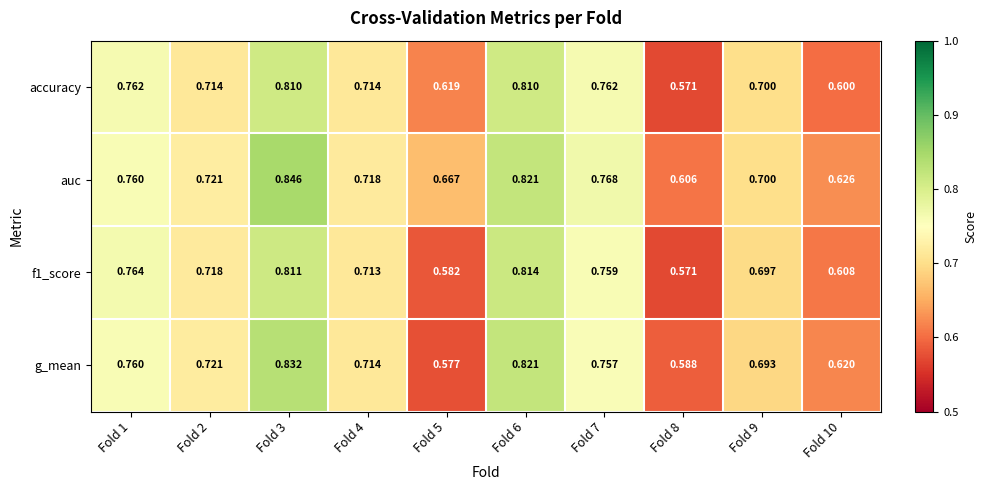

Is the value of g_mean at Fold 1 greater than the value of auc at Fold 4?

Yes